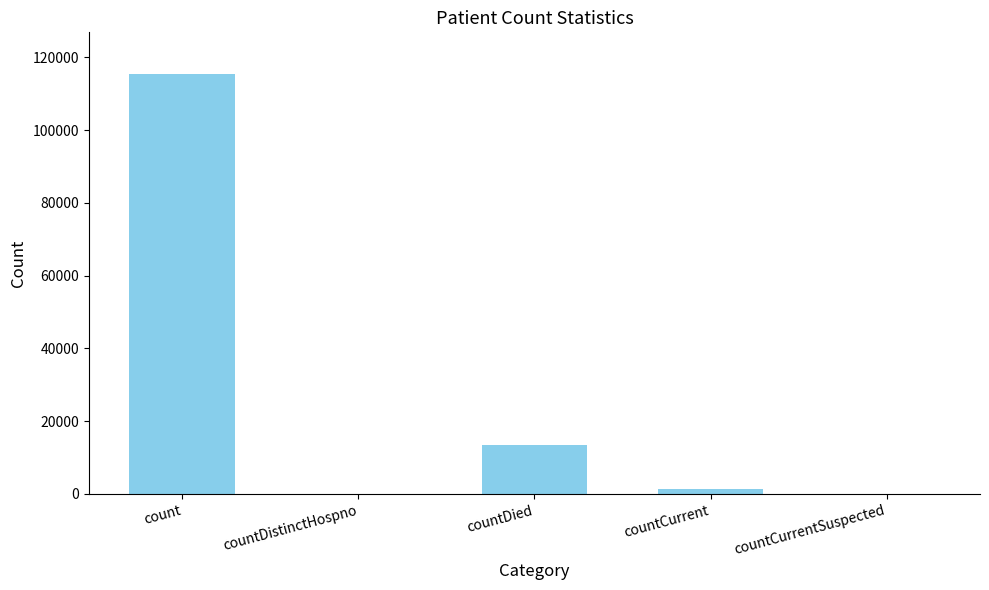

What is the sum of the values at countDied and countDistinctHospno?

13343